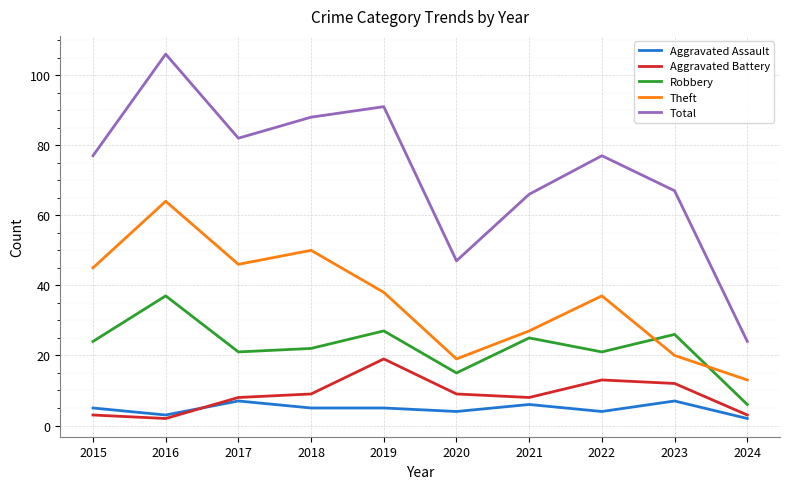

The Robbery series shows 39 at 2023. True or false?

False